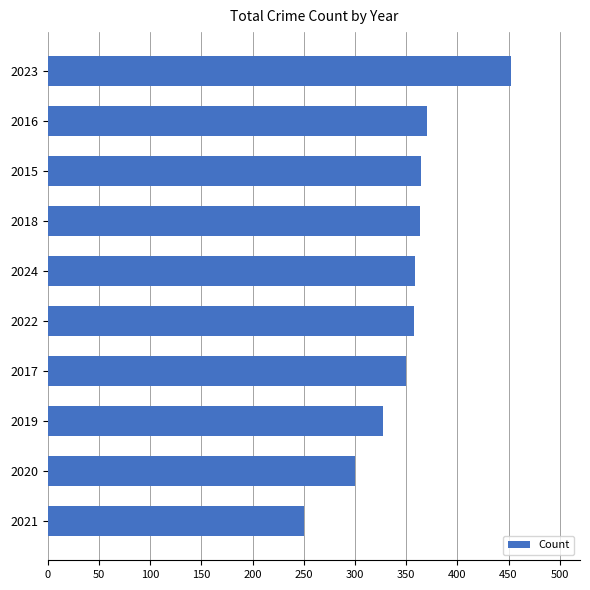

The chart shows a value of 358 at 2022. True or false?

True